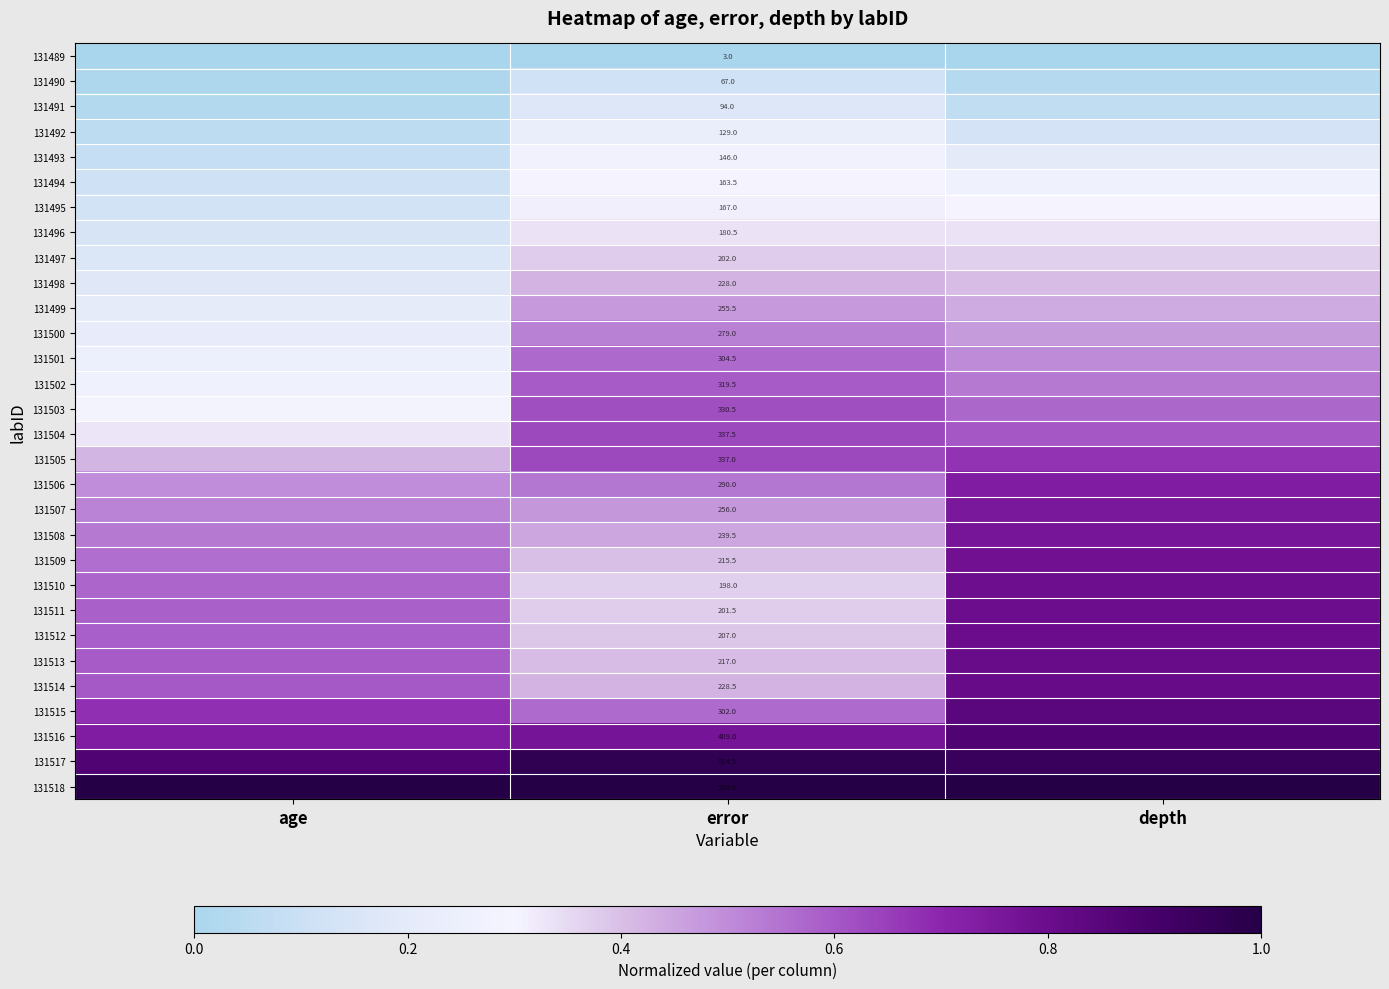

Which has a higher value, error or depth?

error